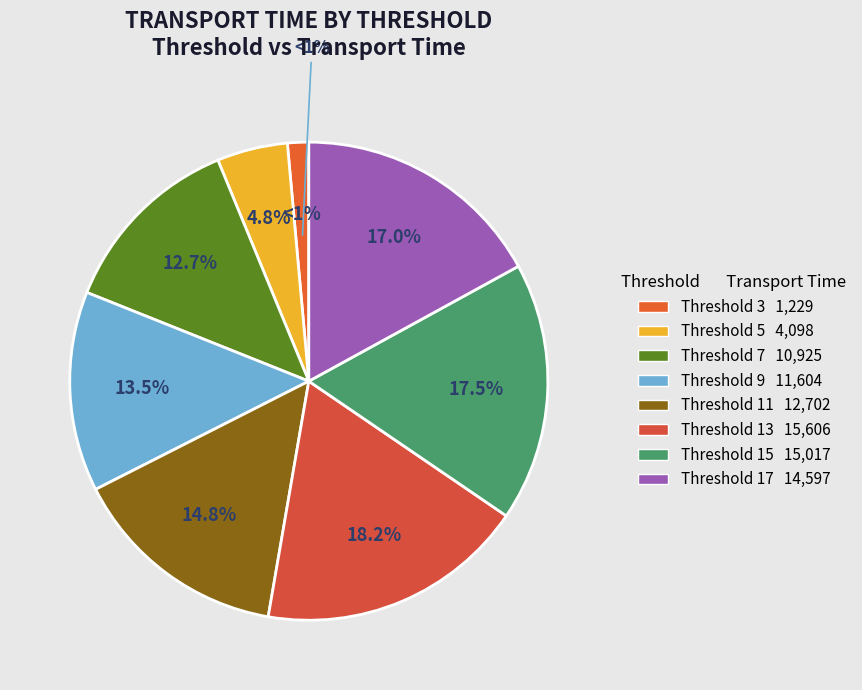

Which slice is the smallest?

3